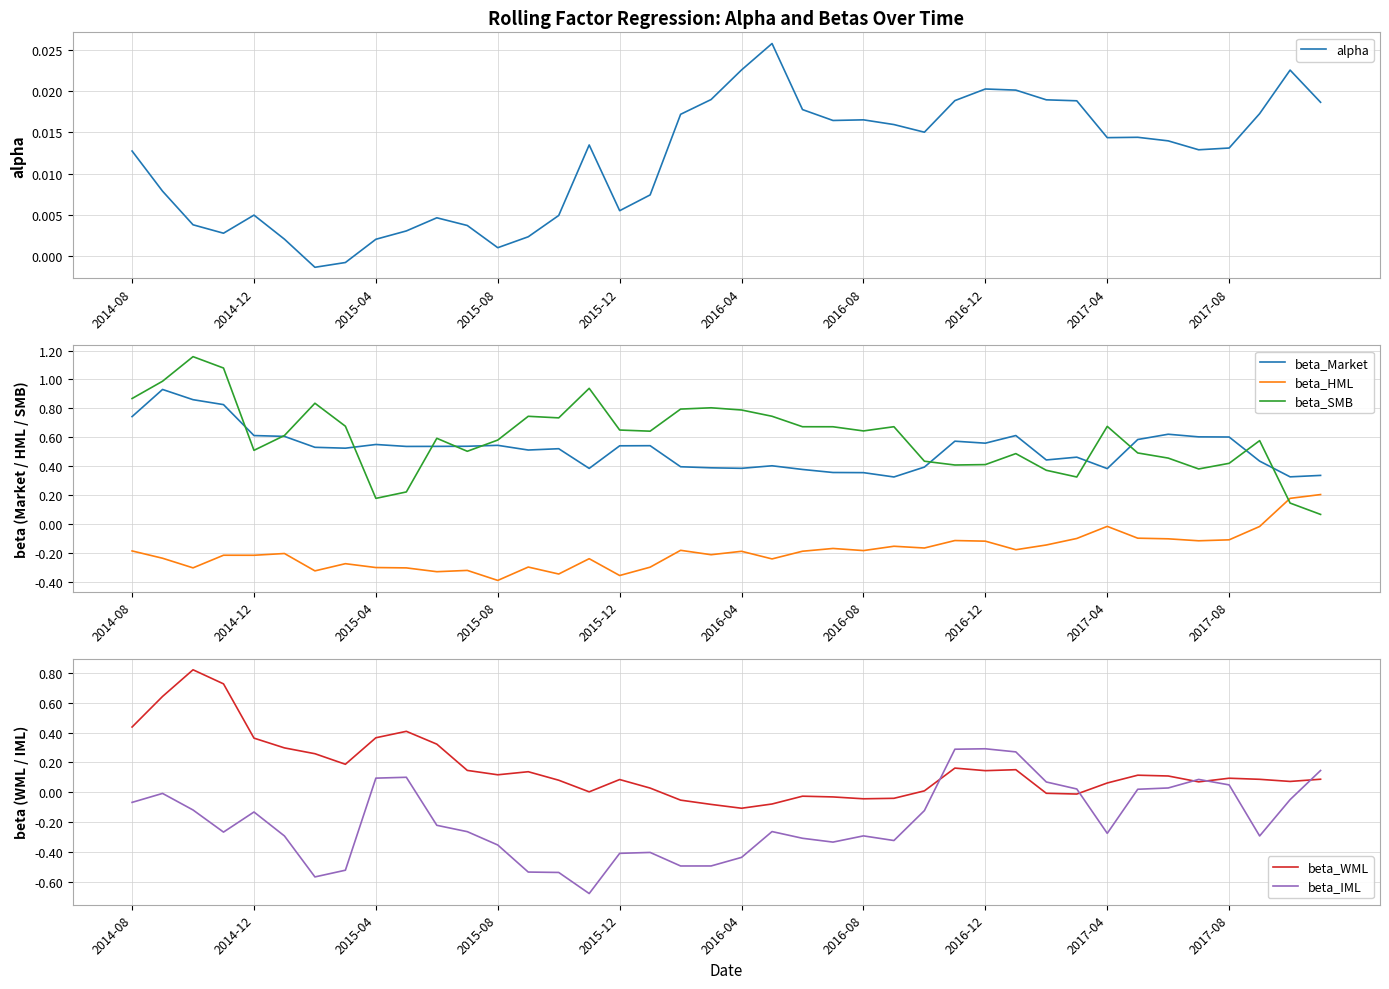

True or false: beta_IML and beta_Market intersect in this chart.

False